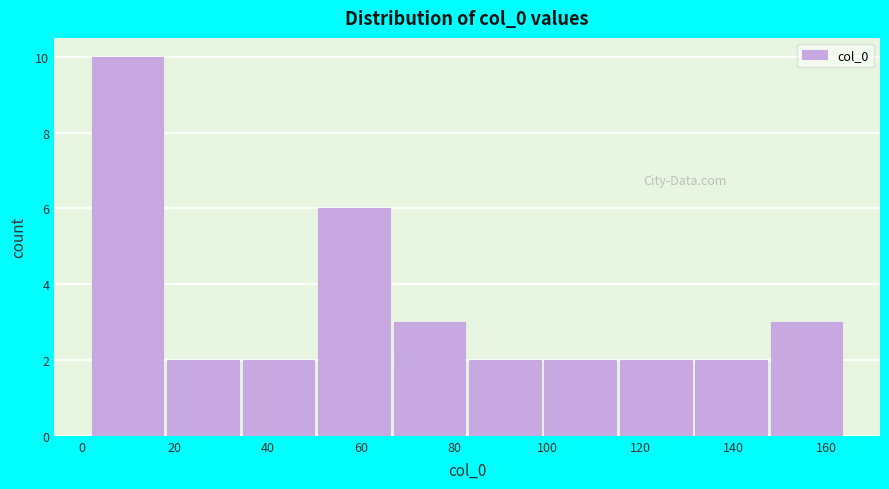

Over which range of the x-axis is the bar tallest?

2 to 18